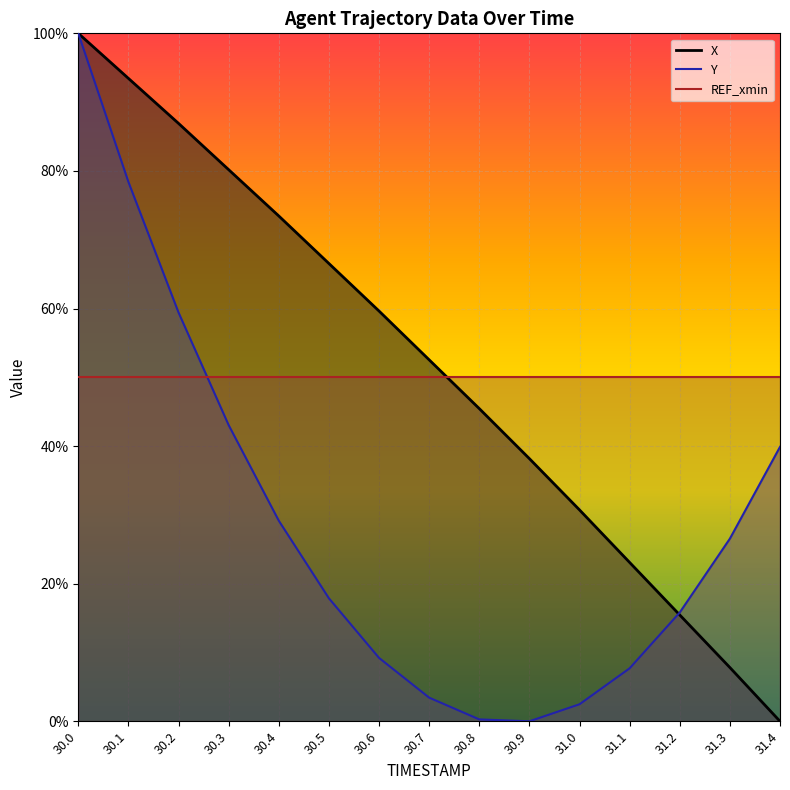

What is the difference between the highest and lowest values at 30.2?

27.5